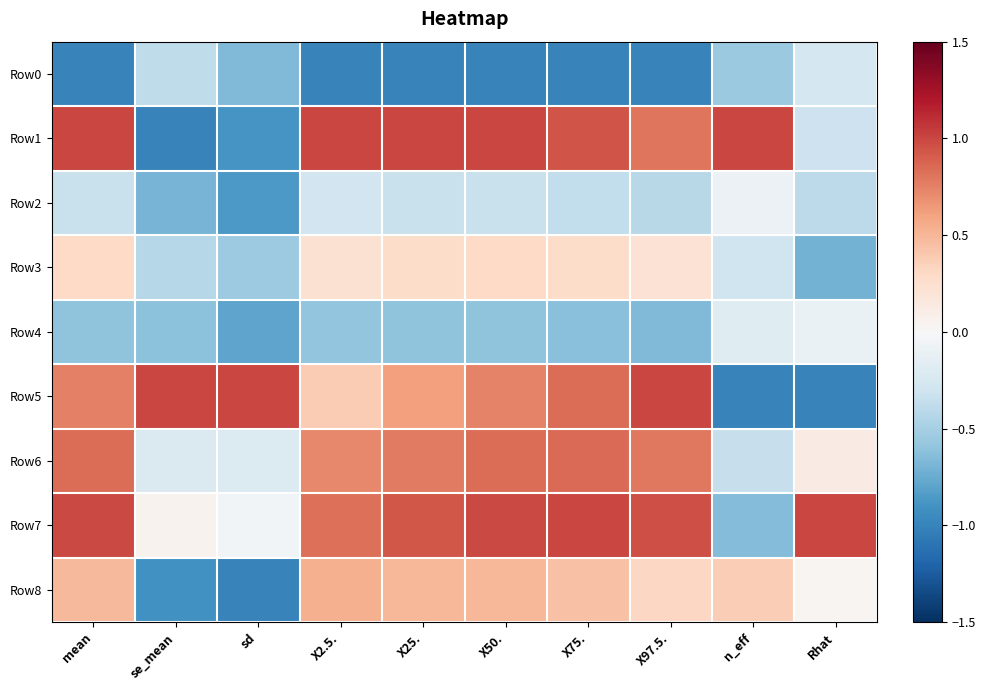

Rank the series at X75. from lowest to highest value.

Row0, Row4, Row2, Row3, Row8, Row5, Row6, Row1, Row7